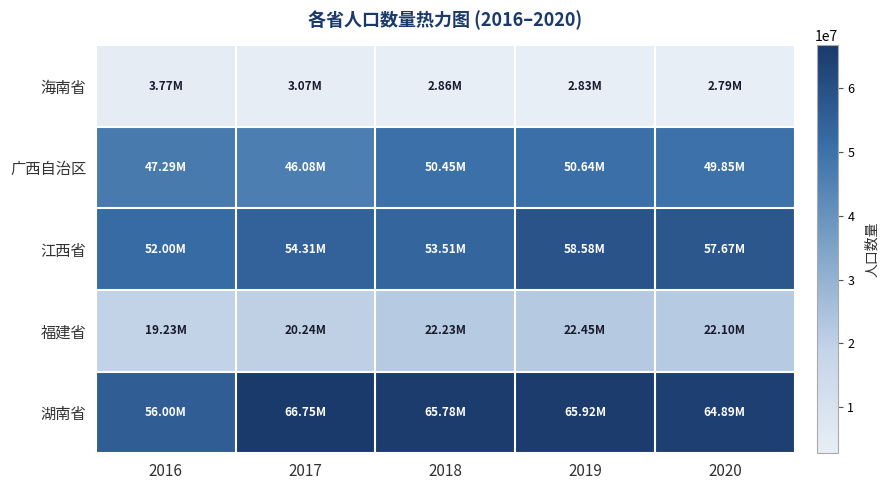

Reading left to right, list all the values displayed in this chart.

海南省: 2016=3767344	2017=3073450	2018=2859907	2019=2833243	2020=2789305
广西自治区: 2016=47286416	2017=46078476	2018=50451733	2019=50636013	2020=49850747
江西省: 2016=51997852	2017=54306510	2018=53505343	2019=58578201	2020=57669767
福建省: 2016=19226620	2017=20241008	2018=22226868	2019=22451740	2020=22103557
湖南省: 2016=56001459	2017=66748396	2018=65781337	2019=65916387	2020=64894152